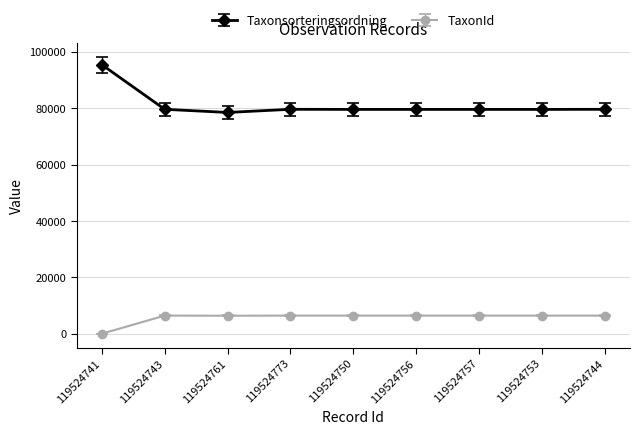

List the series in order of their peak value, lowest first.

TaxonId, Taxonsorteringsordning